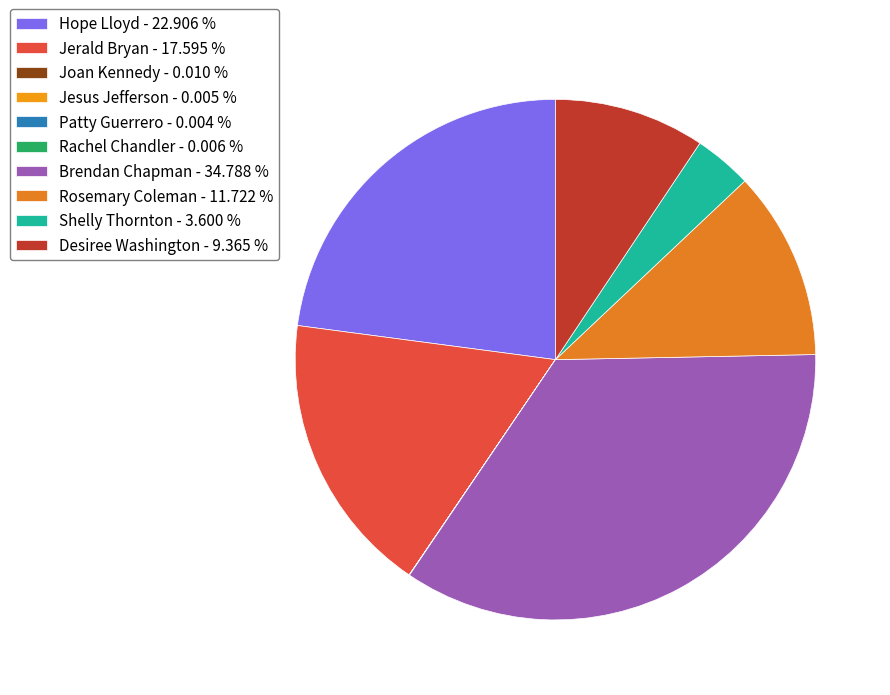

To the nearest percent, what is the difference between the largest and smallest slice percentages?

35%